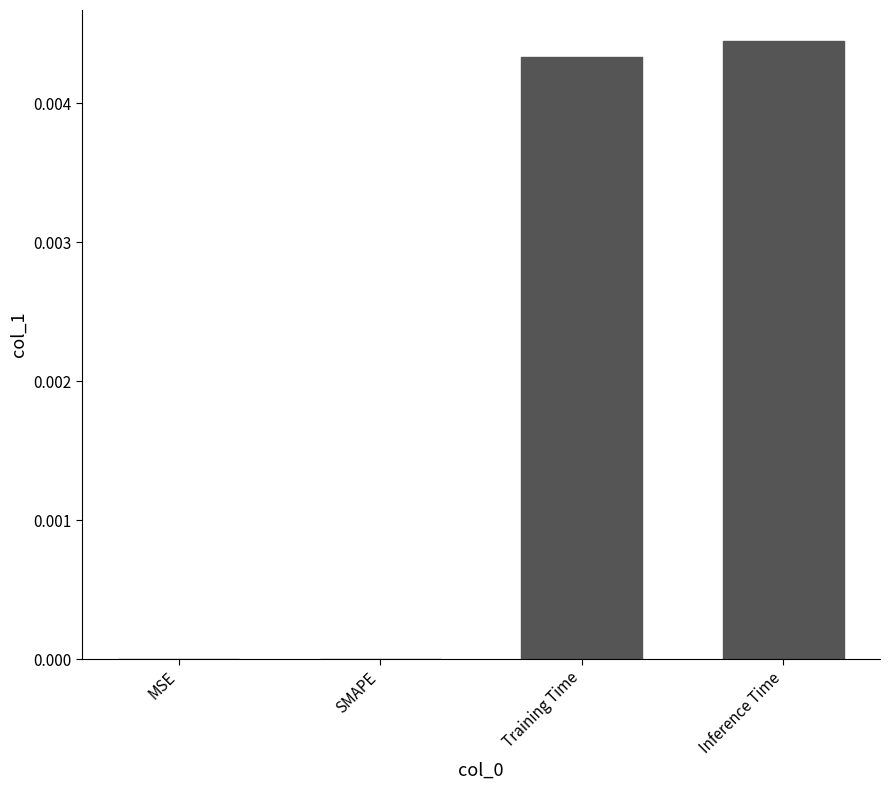

Which label corresponds to the largest value in the chart?

Inference Time